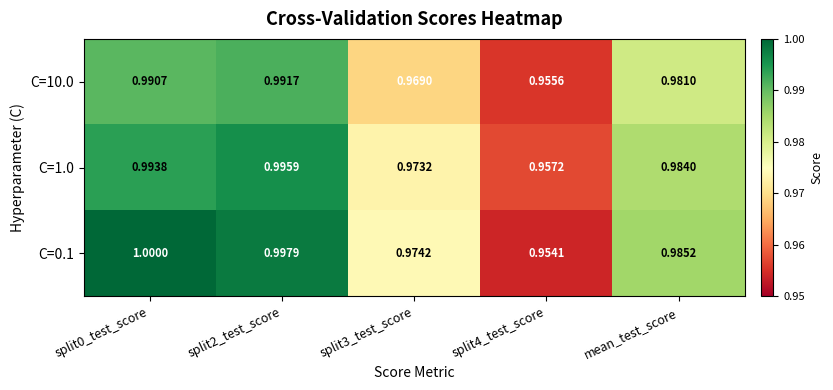

Is the value of C=10.0 at mean_test_score greater than the value of C=1.0 at split0_test_score?

No